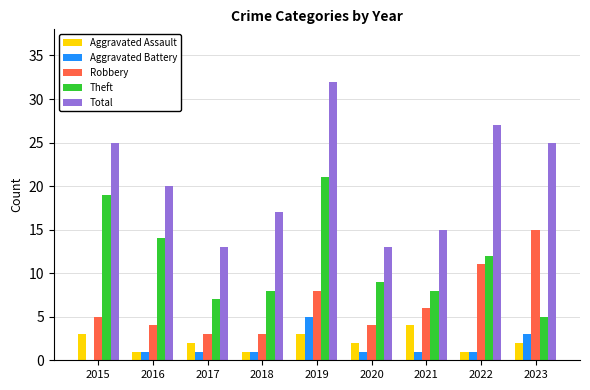

What is the approximate value of Aggravated Battery at 2021?

1